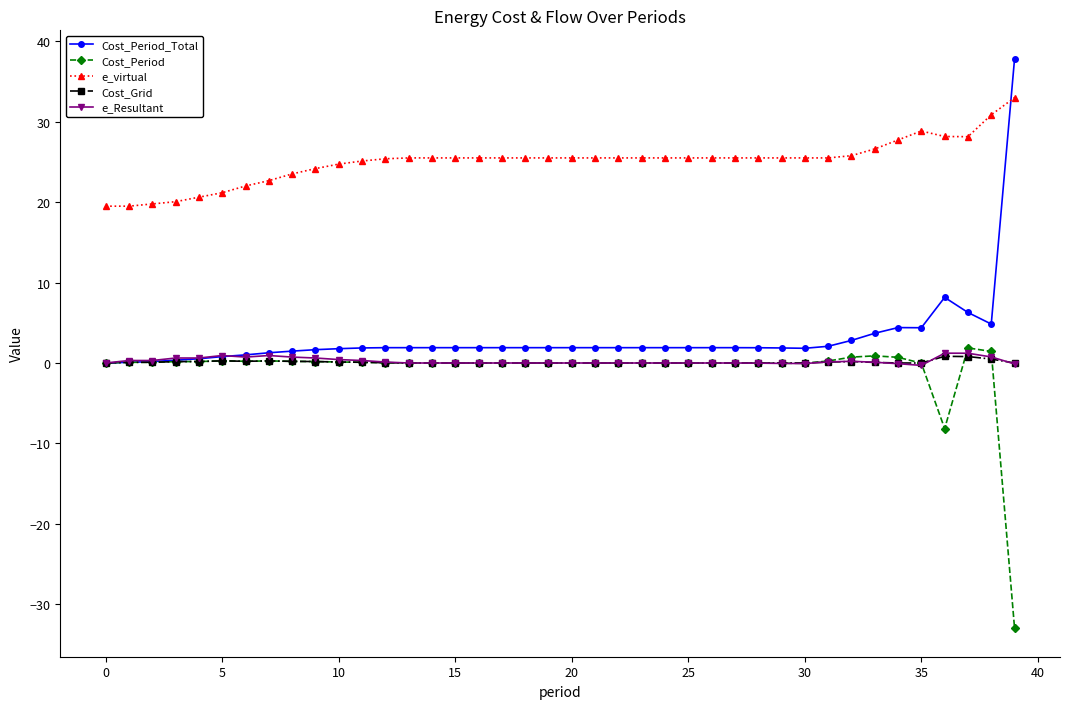

What is the maximum value shown in the chart?

37.8